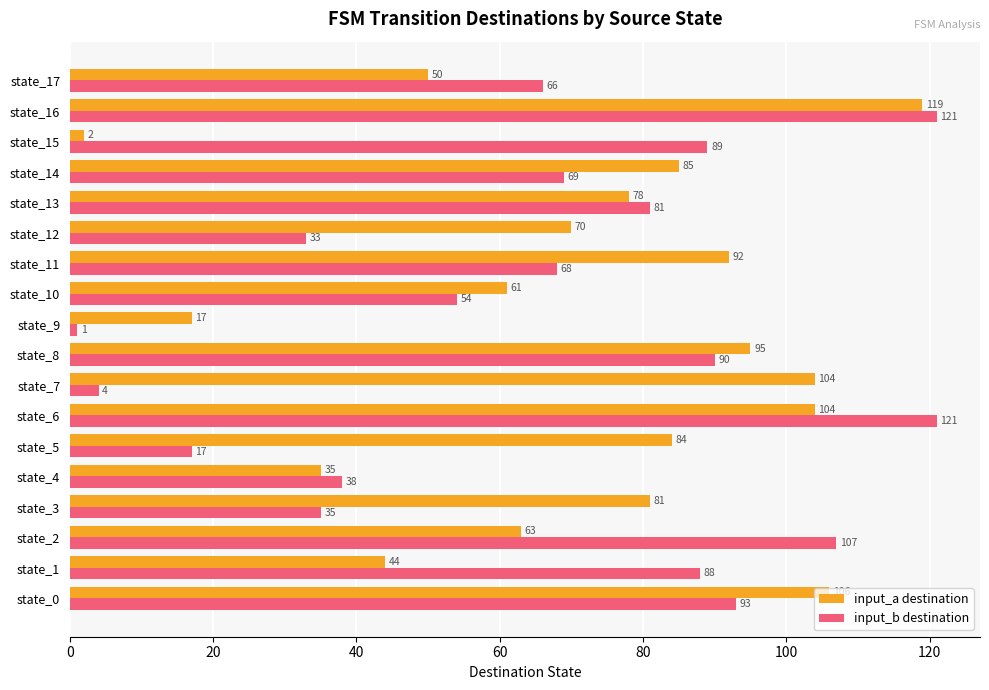

What is the difference between the maximum and minimum values in the input_a destination series?

117